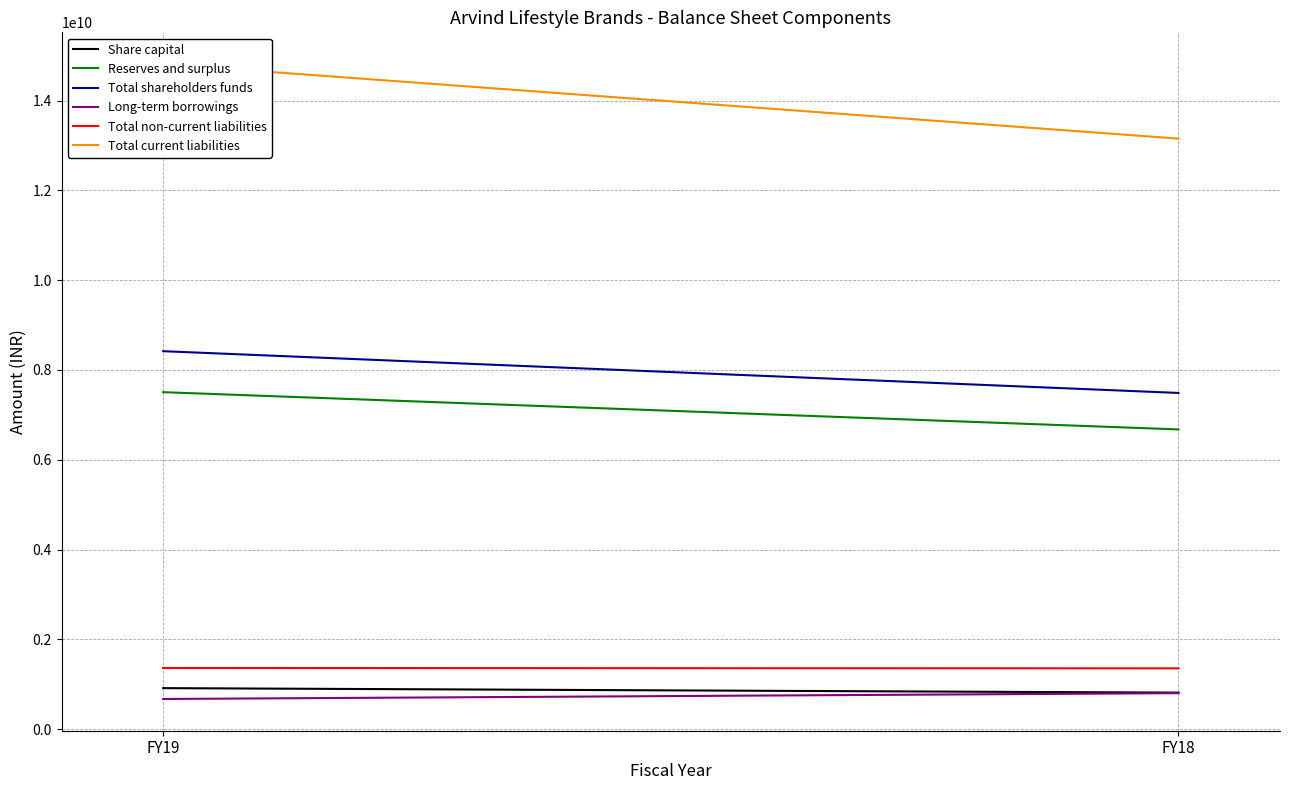

What is the total value across all series at FY19?

33683497073